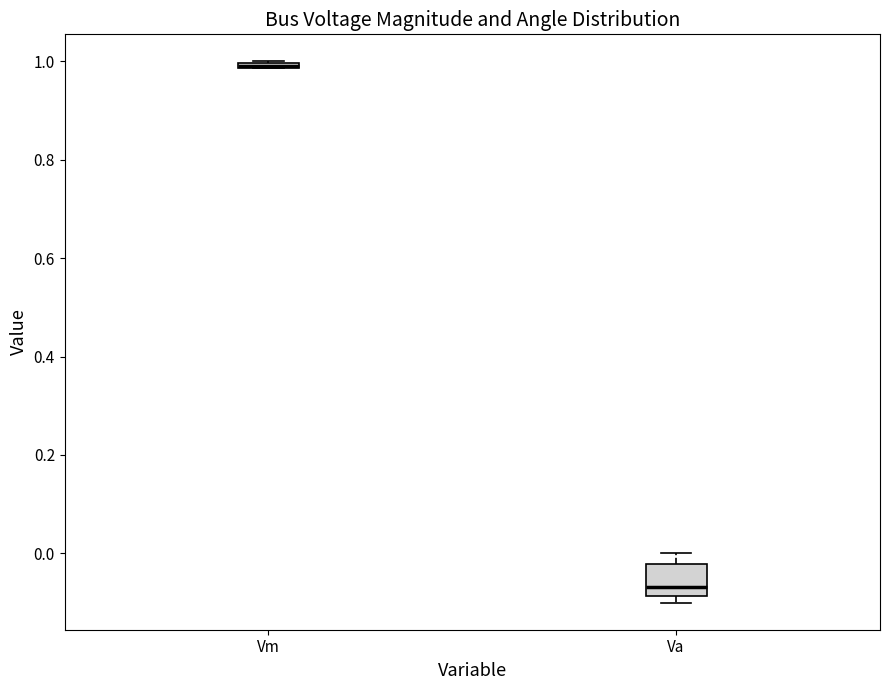

Where is the upper edge of the box for Vm on the y-axis? The values are not printed on the chart, so give them approximately, as read against the axis.

1.00